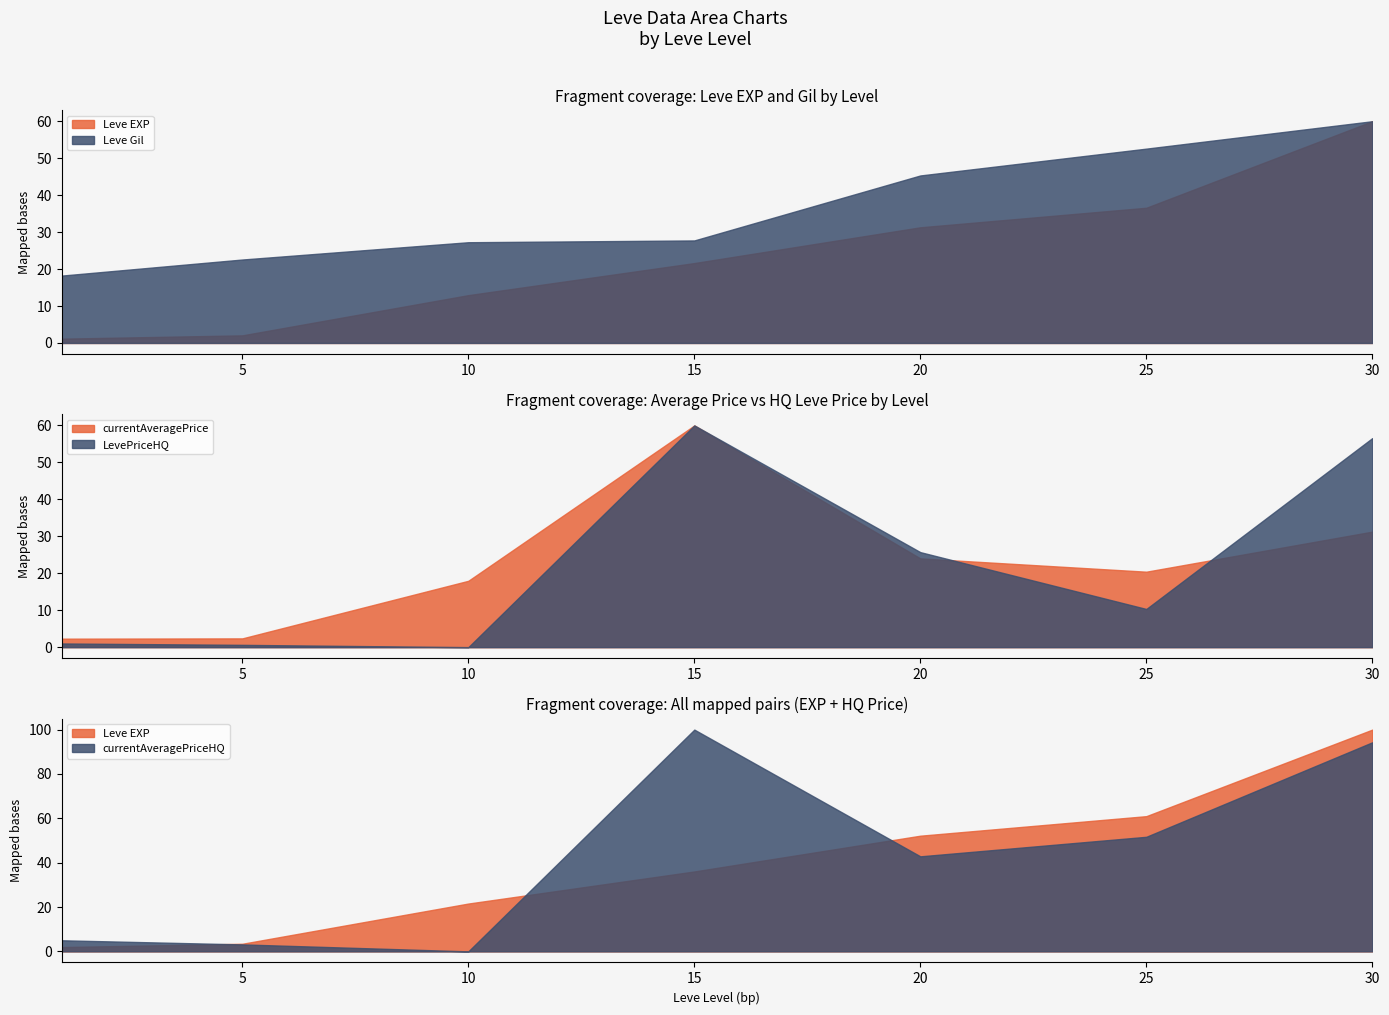

The LevePriceHQ series shows 25.7 at 20. True or false?

True